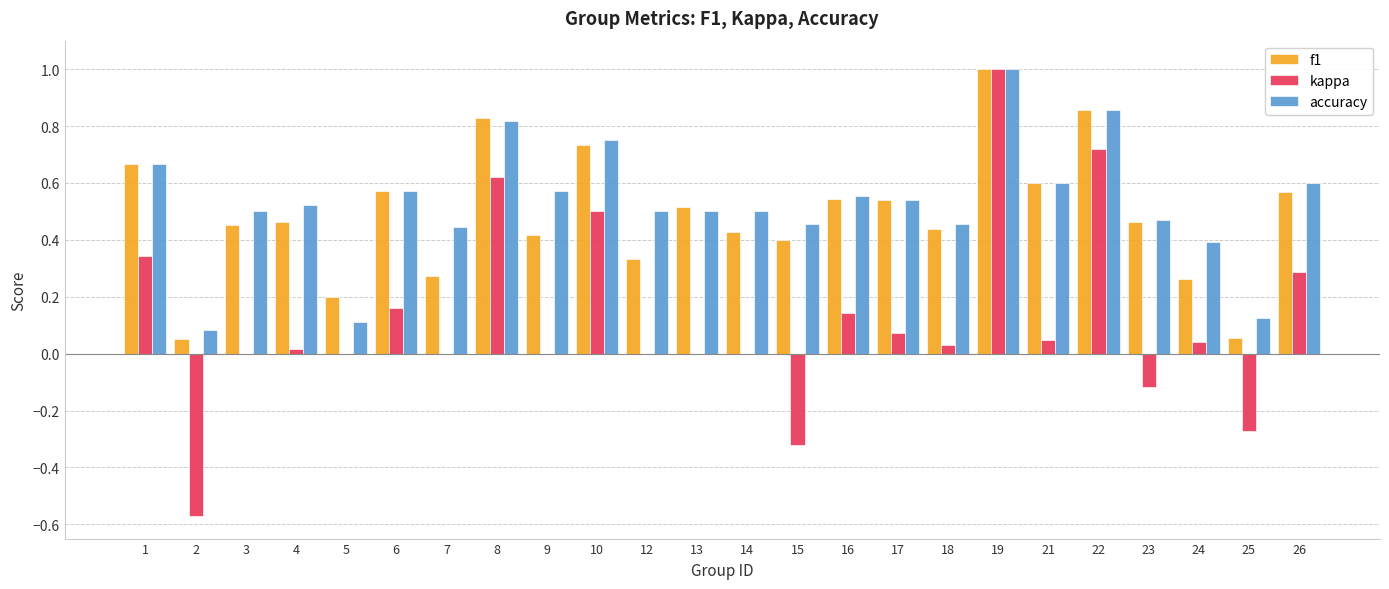

Which series has the largest range (max minus min)?

kappa